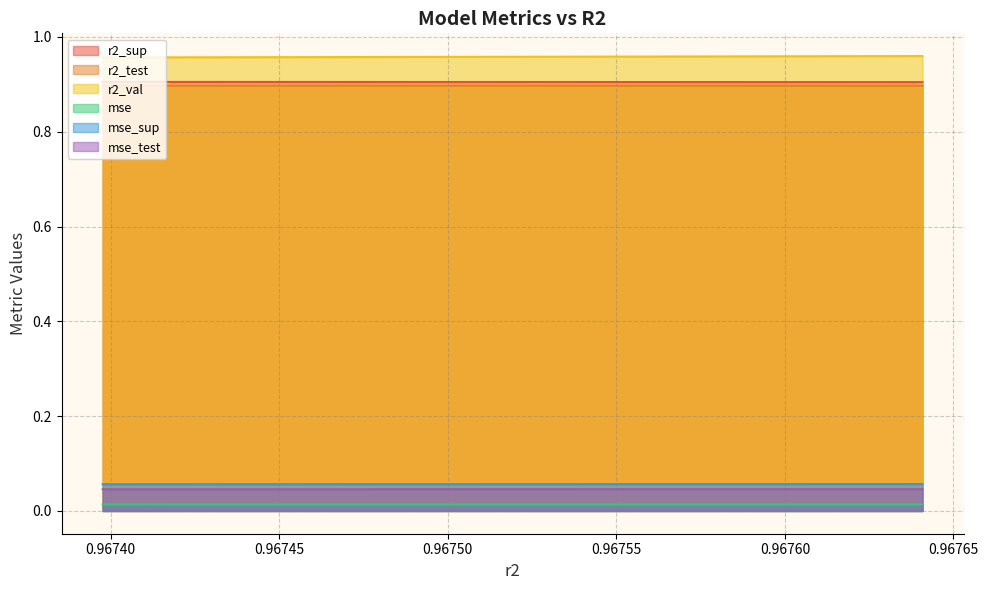

True or false: mse_test and mse_sup cross at least once.

False